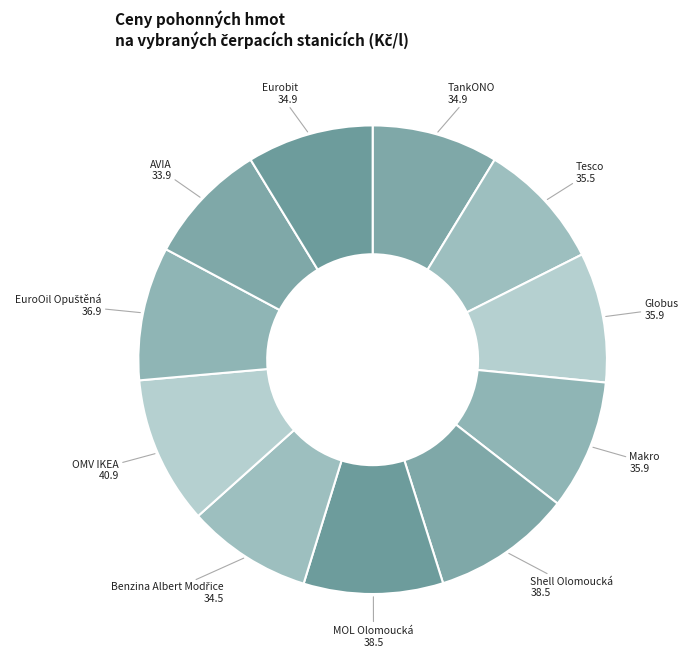

Which category has the biggest portion of the pie?

OMV IKEA